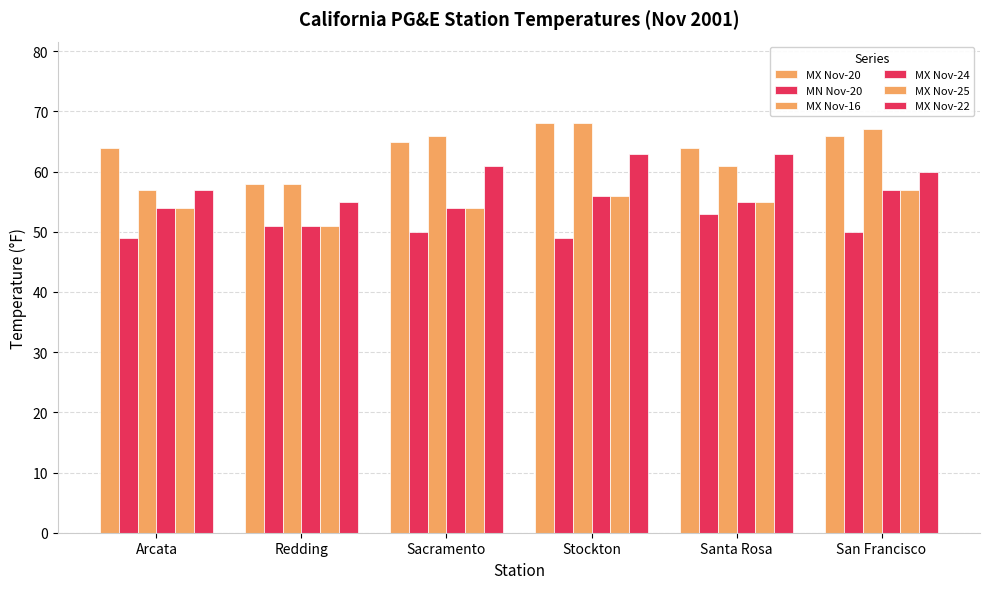

Does the chart contain any negative values?

No